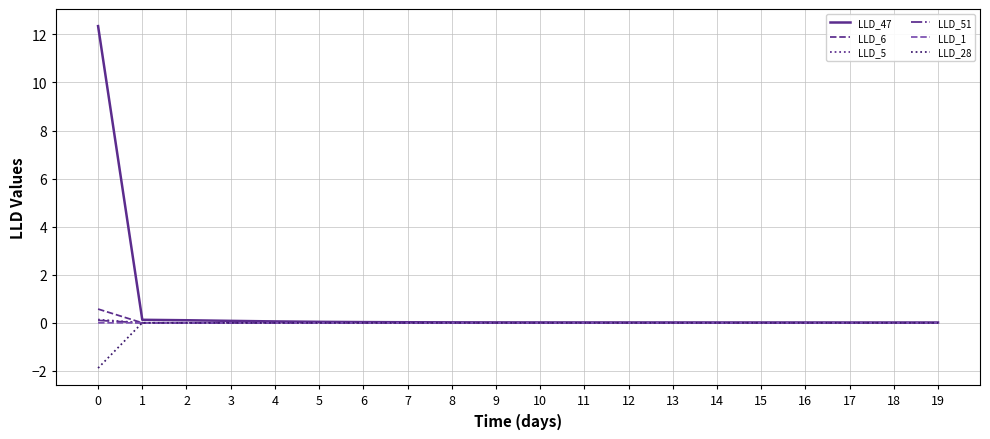

Which series has the largest range (max minus min)?

LLD_47